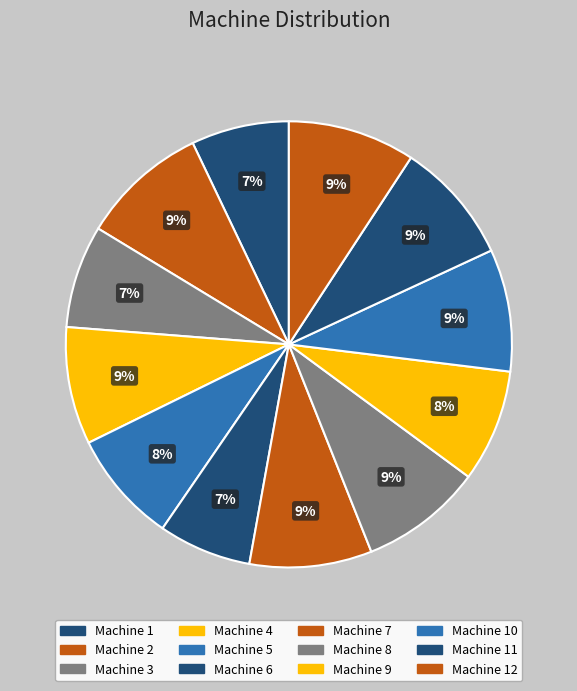

What percentage is the Machine 5 slice, to the nearest percent?

8%